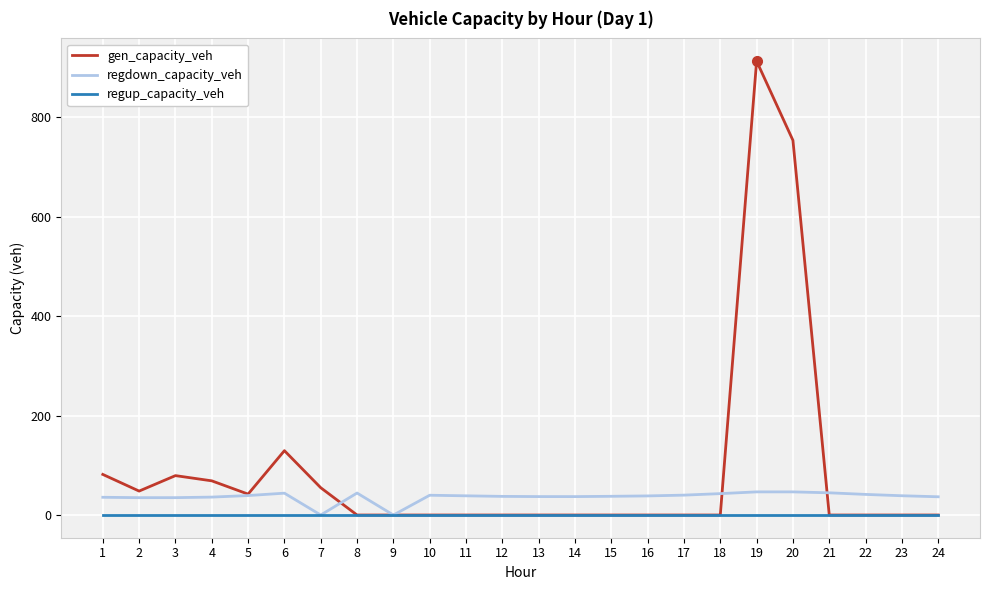

At how many categories does at least one series exceed 617?

2